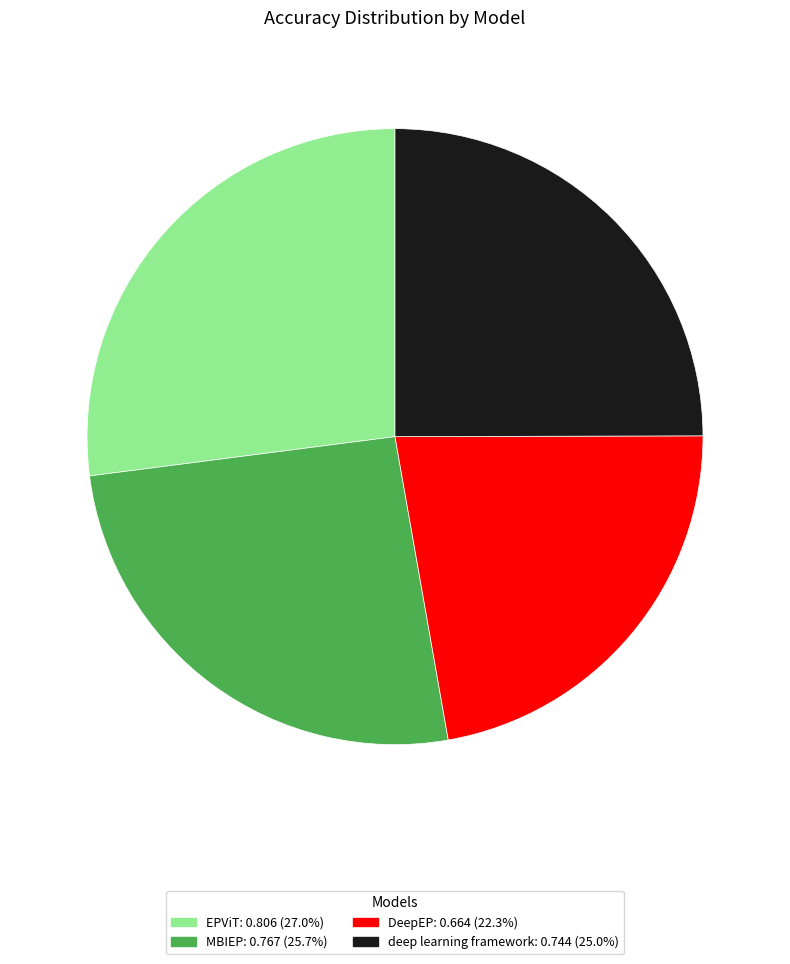

Combined, do DeepEP and MBIEP account for over 50%?

No